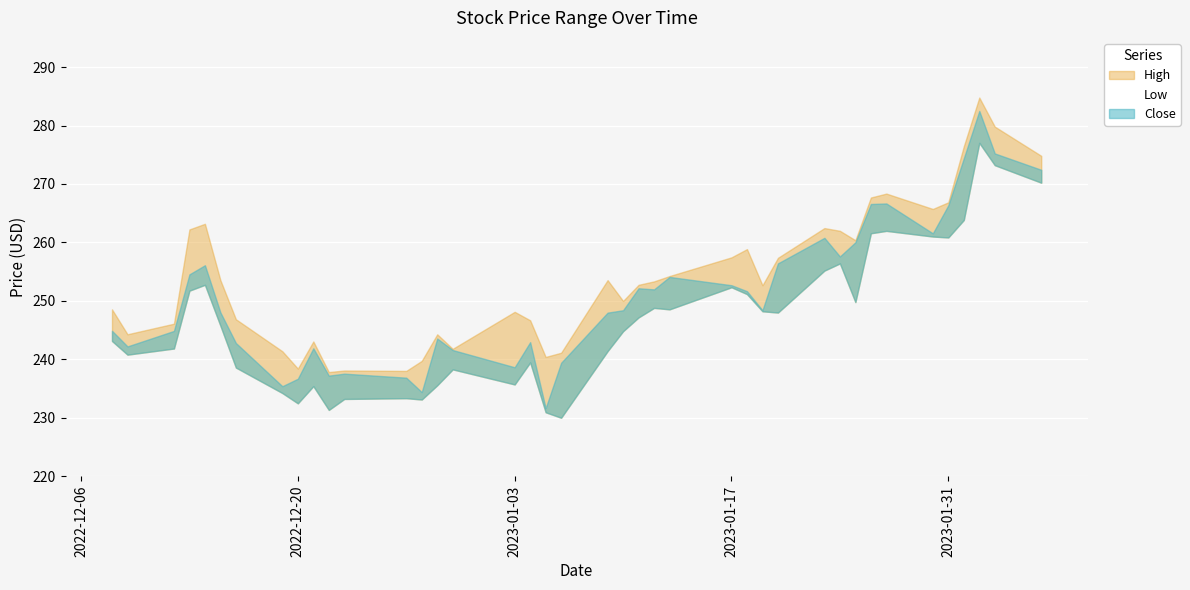

True or false: Close and Low intersect in this chart.

False